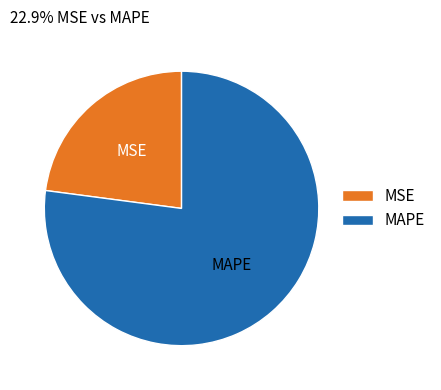

Which slice is the largest?

MAPE